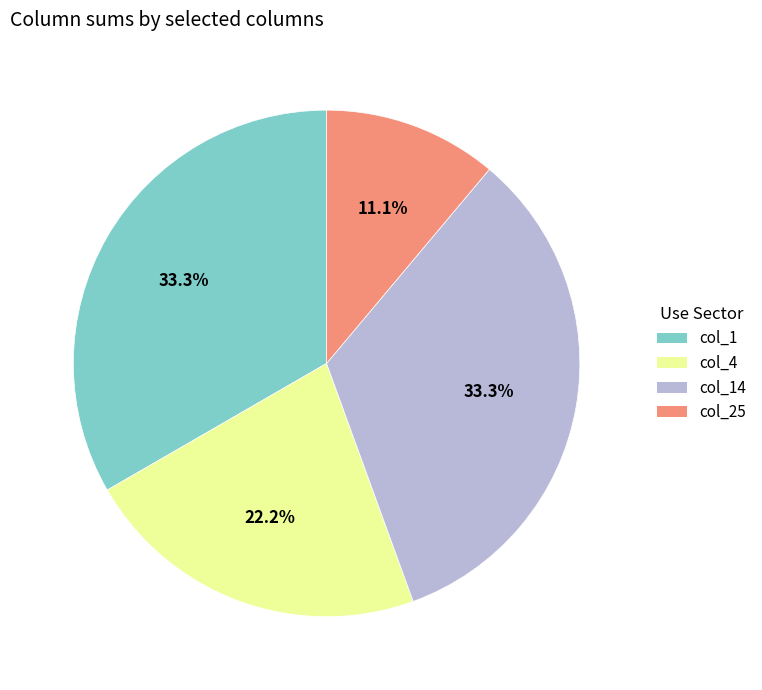

To the nearest percent, what is the difference between the largest and smallest slice percentages?

22%